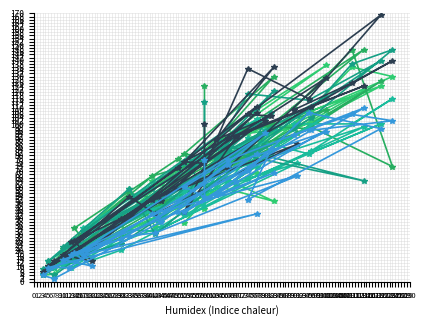

What is the total value across all series at 43?

282